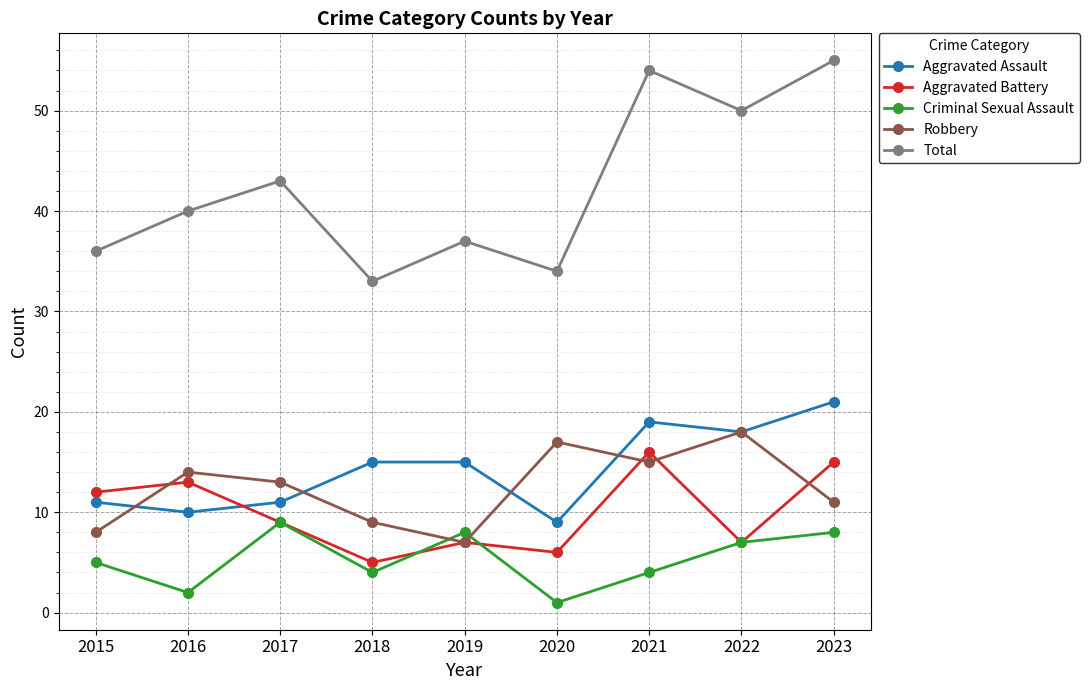

Which series has the largest range (max minus min)?

Total